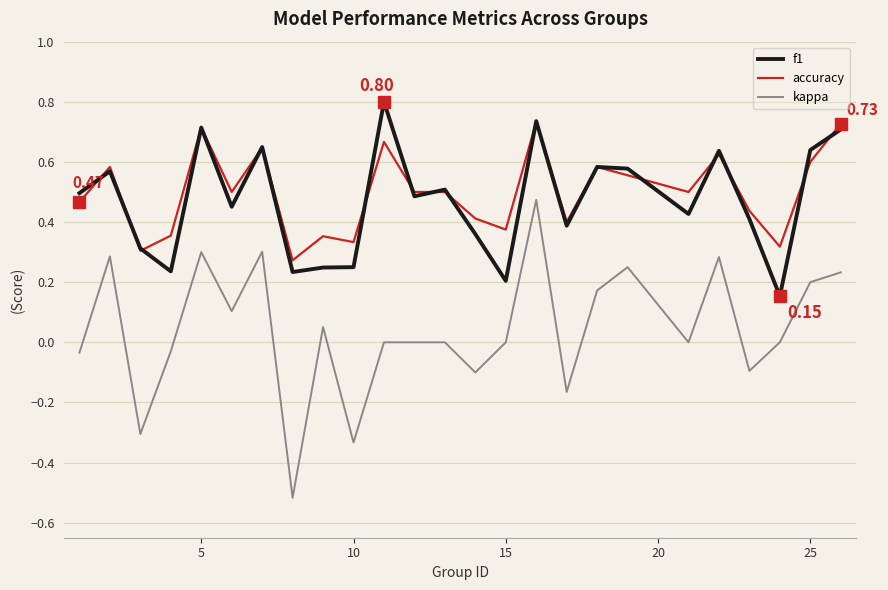

Rank the series by their maximum value, from highest to lowest.

f1, accuracy, kappa